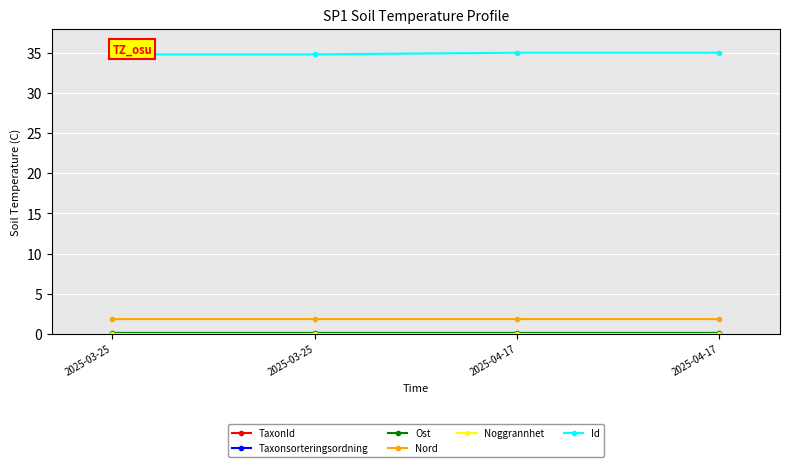

True or false: Taxonsorteringsordning has a value of 0.0 at 2025-04-17.

False